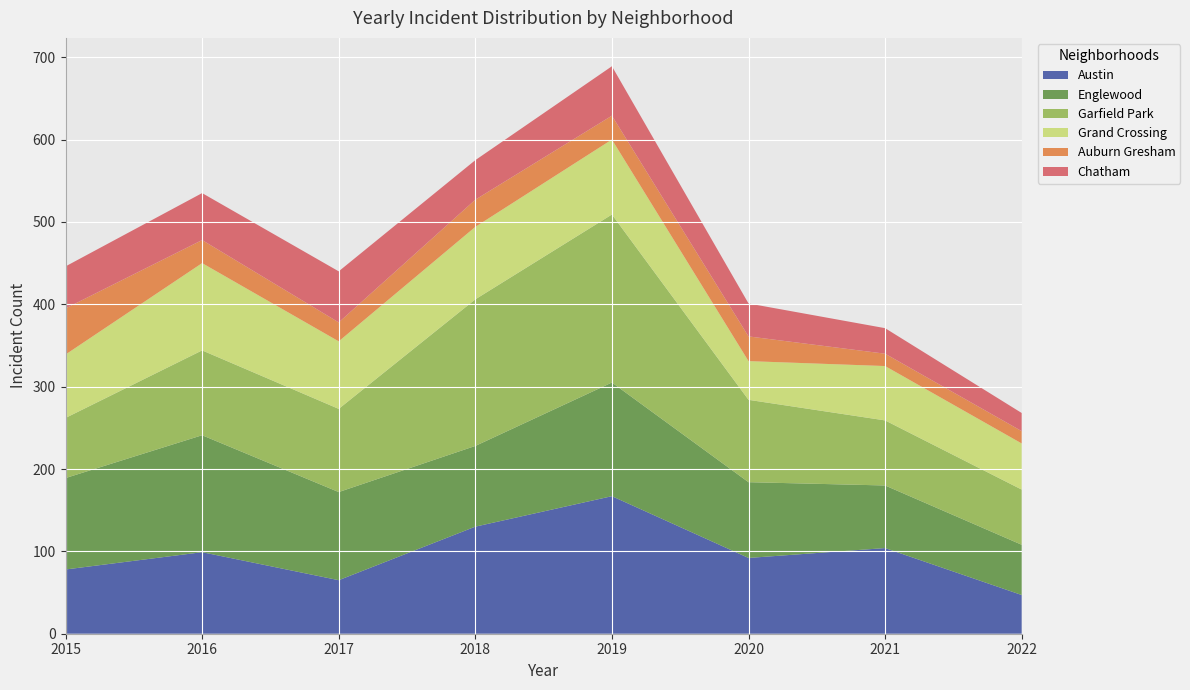

Which series has the largest total across all categories?

Garfield Park